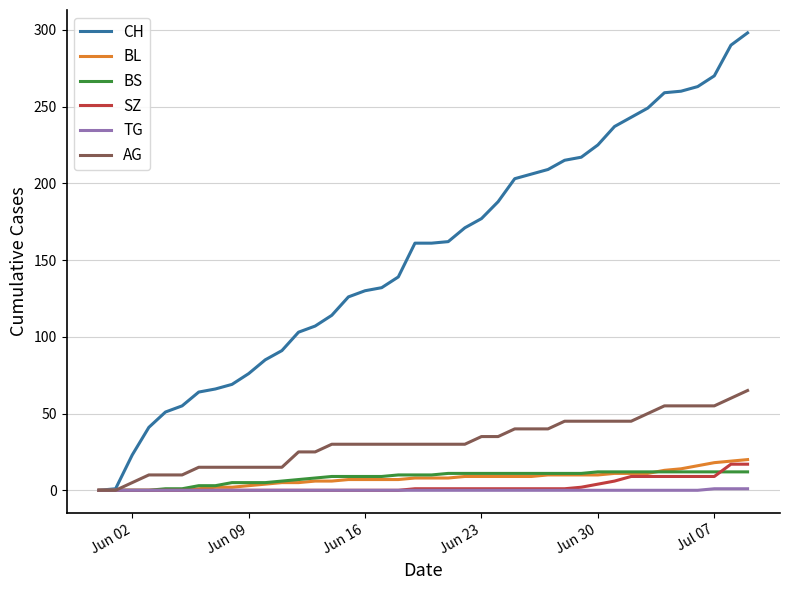

What is the highest value of the BL series?

20